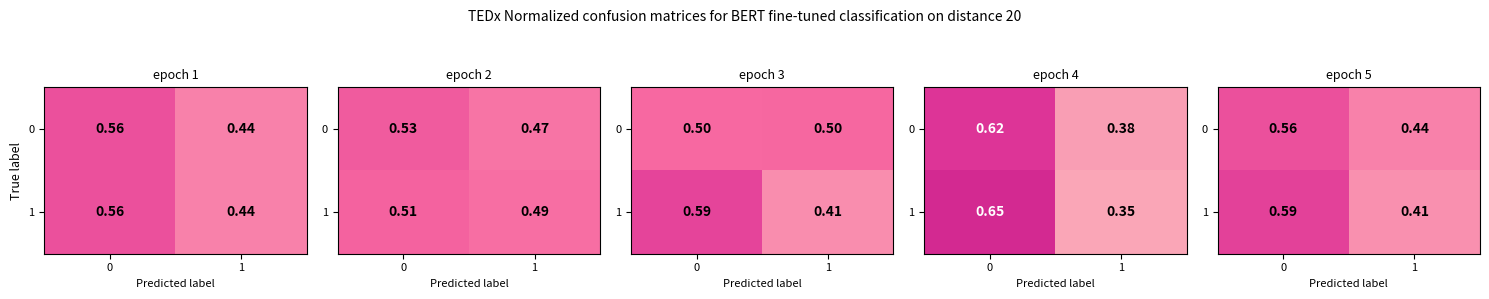

True or false: 1 has a value of 0.4 at 0.

False